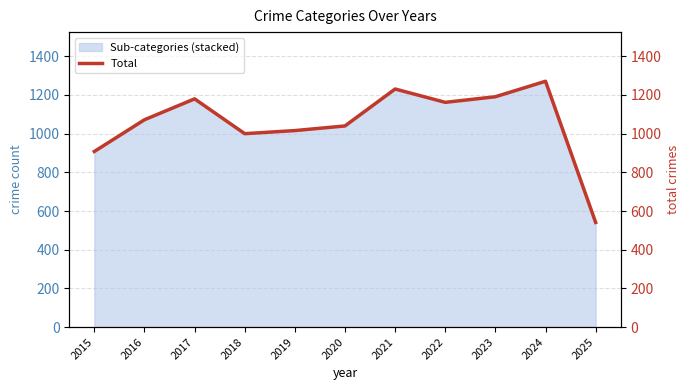

What is the difference between the maximum and minimum values?

730